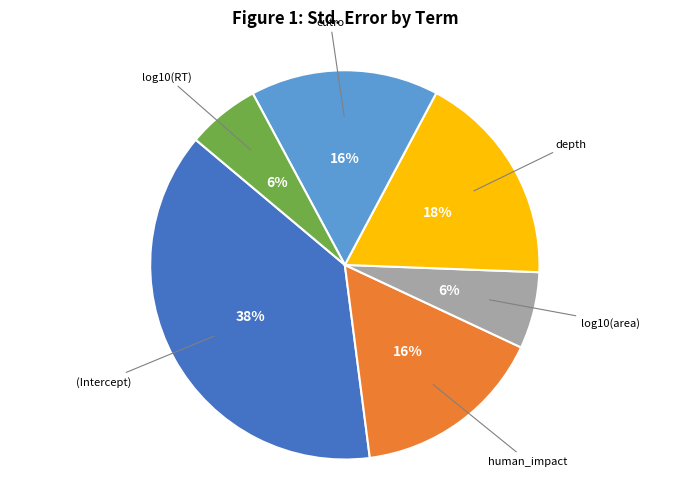

Does any single category account for the majority?

No